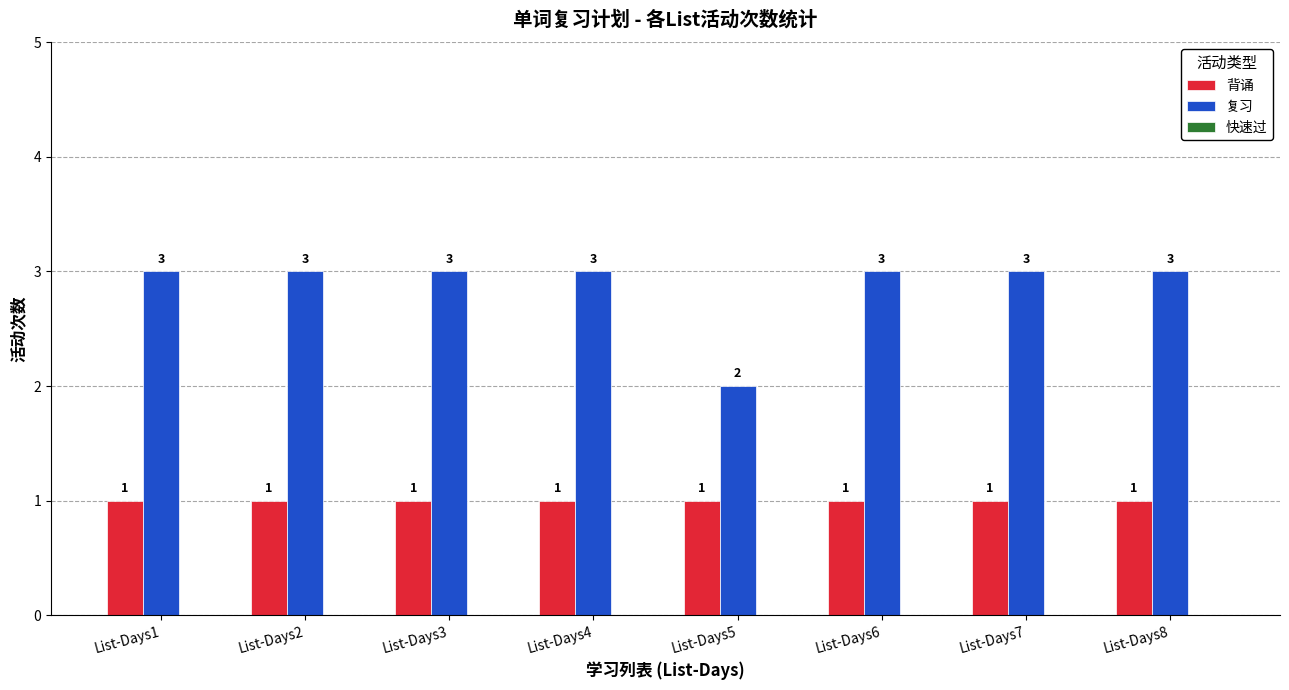

At List-Days6, list the series in order from largest to smallest.

复习, 背诵